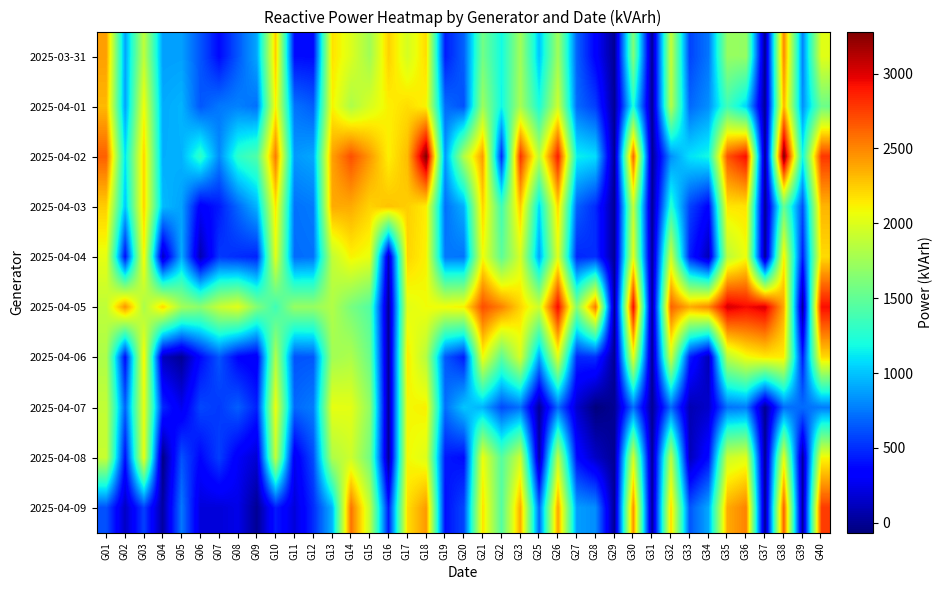

Between G22 and G36, which is larger?

G36